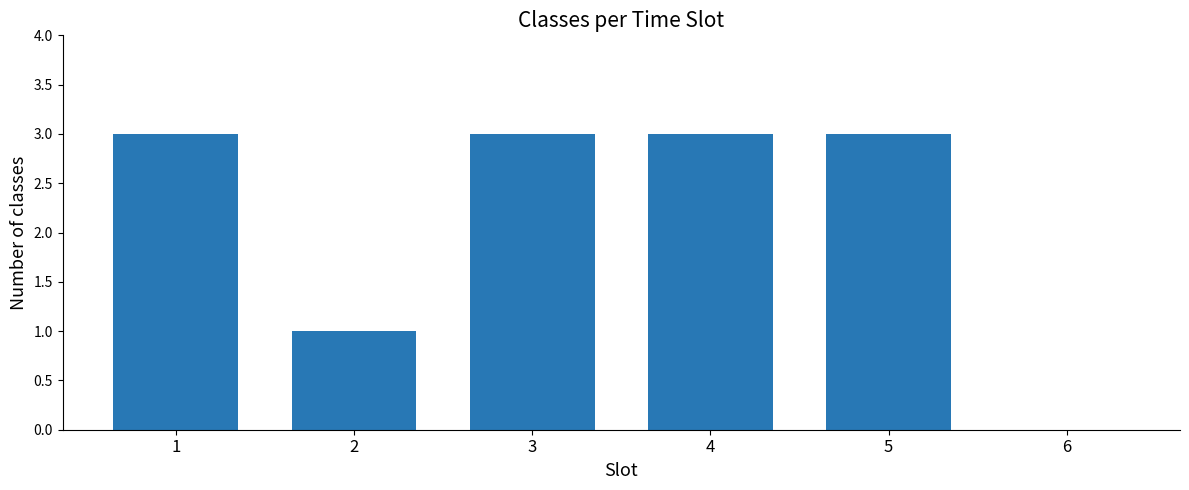

What is the sum of the values at 3 and 2?

4